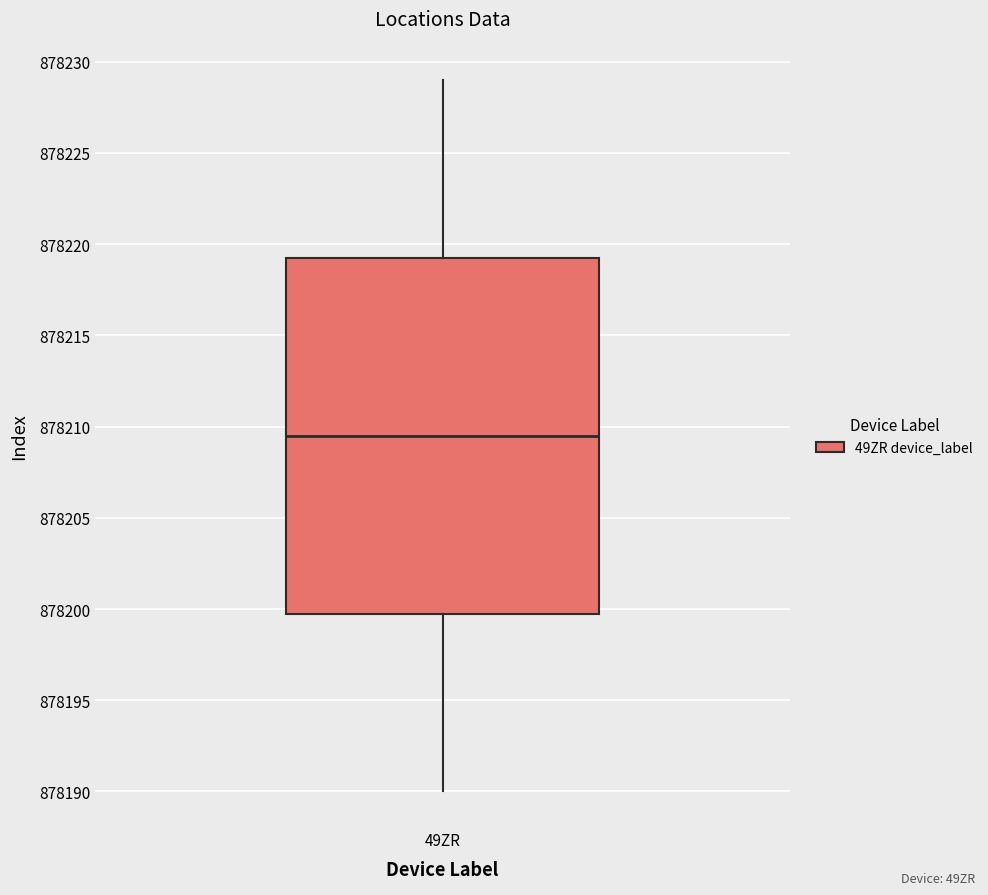

Transcribe this box plot: give where the median line is, the range the box spans, and where the two whiskers end, as read against the y-axis. The values are not printed on the chart, so give them approximately, as read against the axis.

median 878209.5, box 878200.0 to 878219.5, whiskers 878190.0 to 878229.0